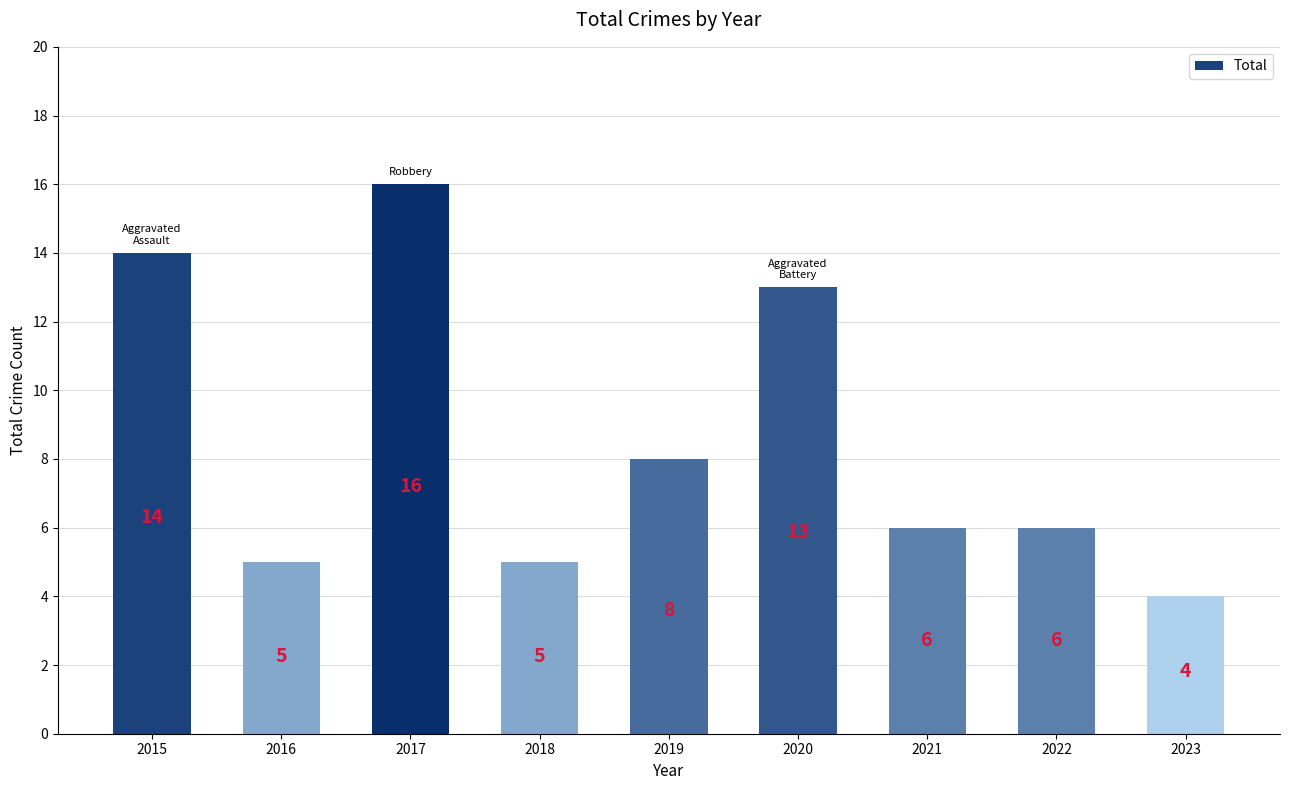

What is the value of the 6th bar from the left?

13